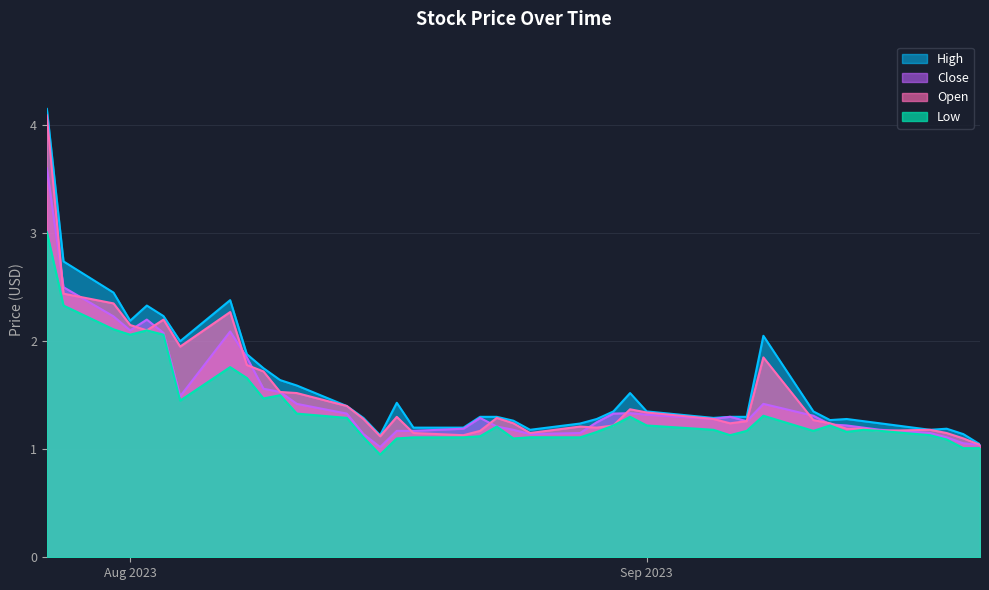

How many lines are shown in the chart?

4